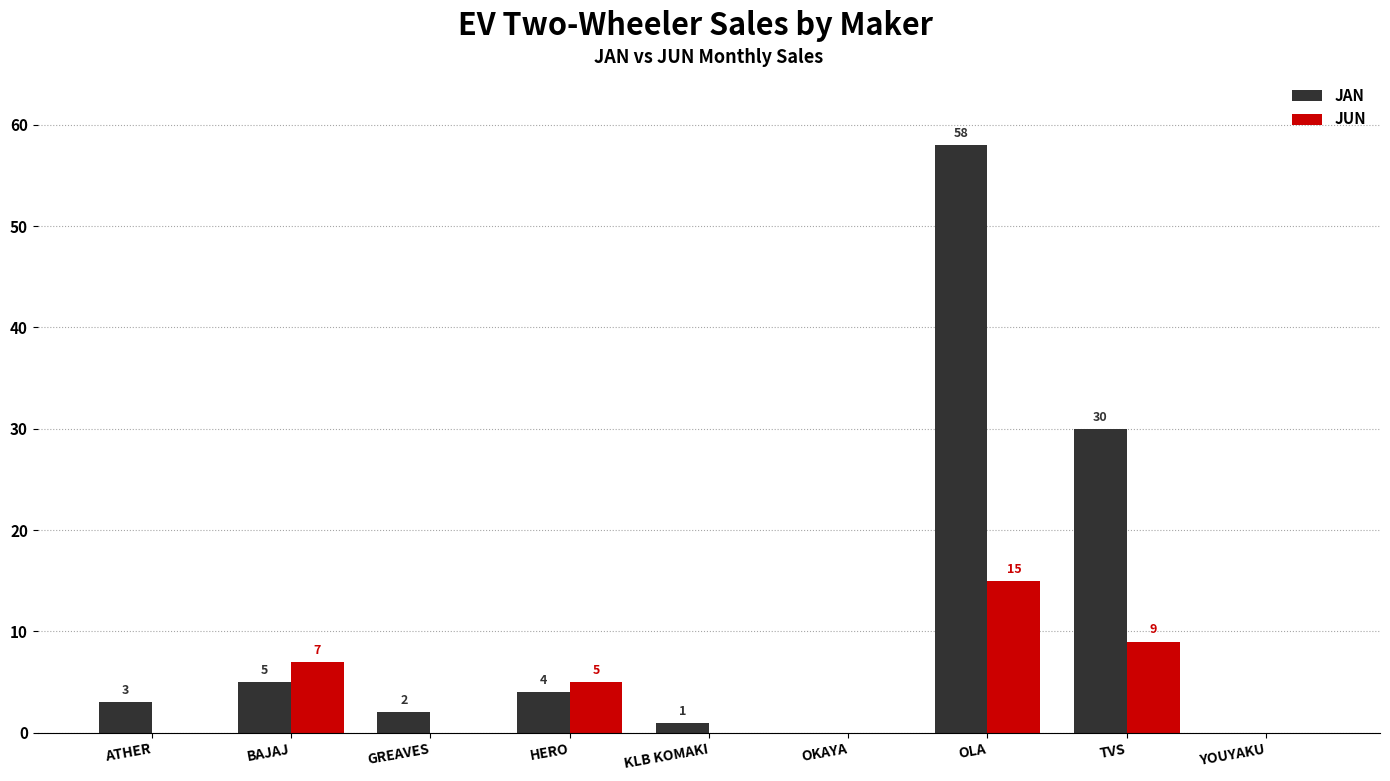

True or false: JAN has a value of 5 at BAJAJ.

True